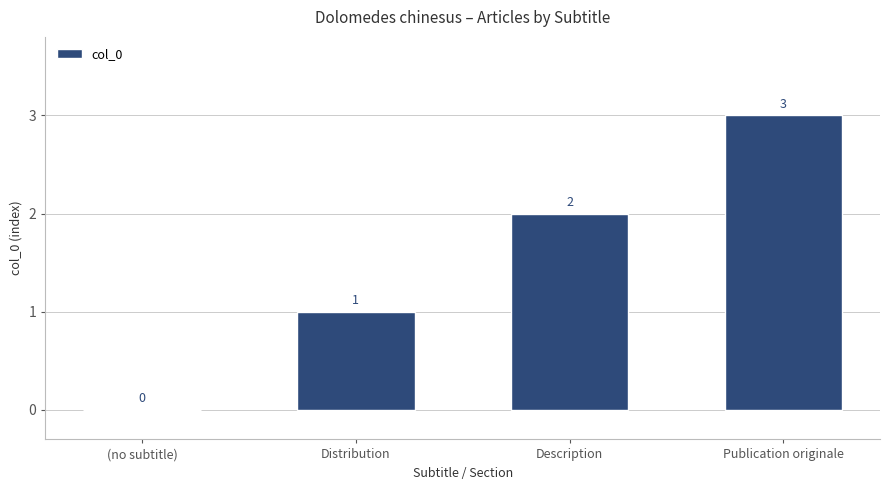

At which label is the value closest to 1?

Distribution